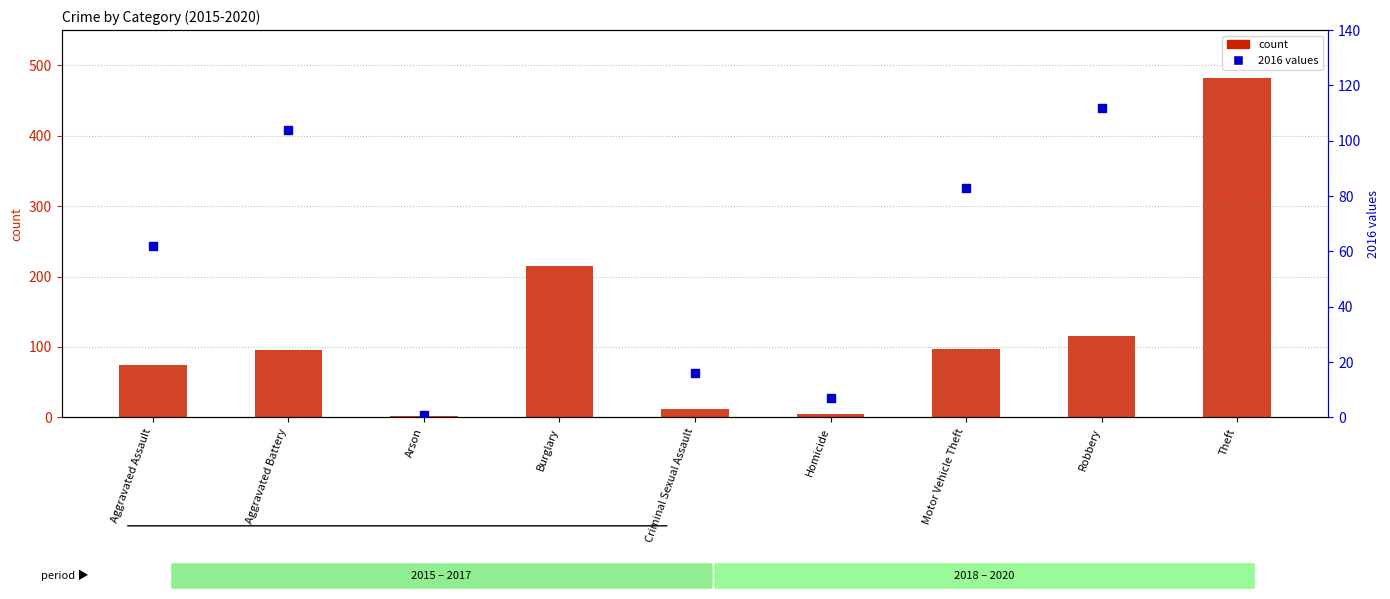

Which series reaches the minimum Y coordinate?

2016 count (secondary)